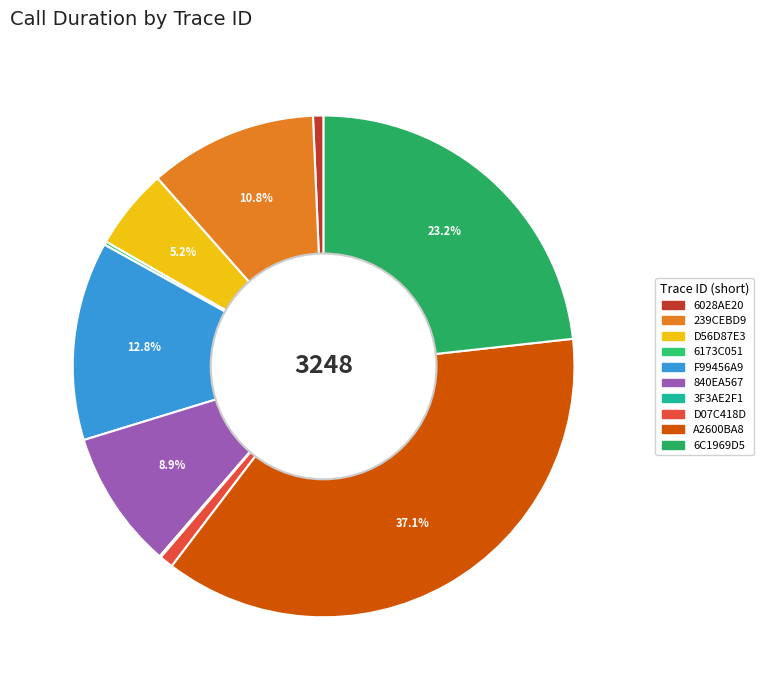

Which category has the smallest portion of the pie?

3F3AE2F1